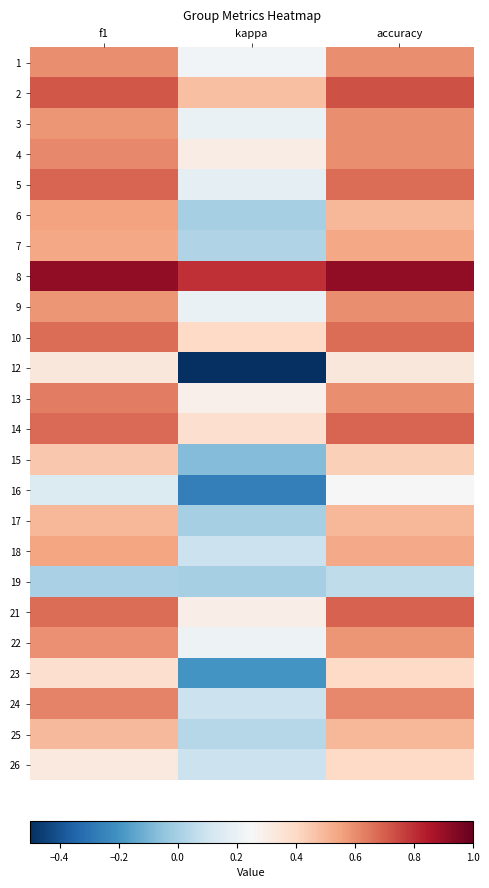

How many data points does each series have?

3